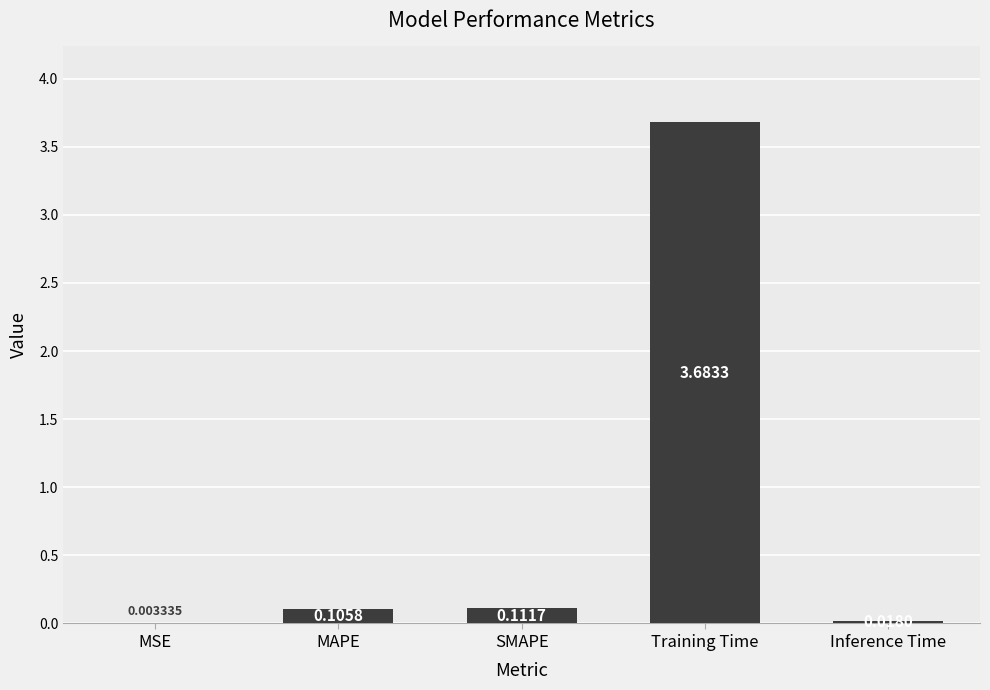

Between Inference Time and MAPE, which is larger?

MAPE